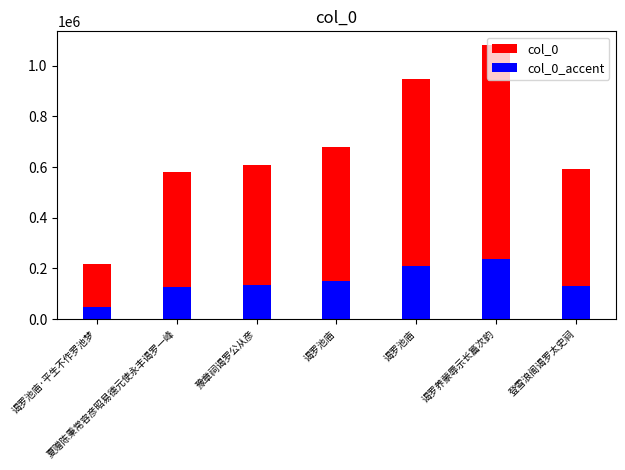

What is the smallest value displayed?

48173.4